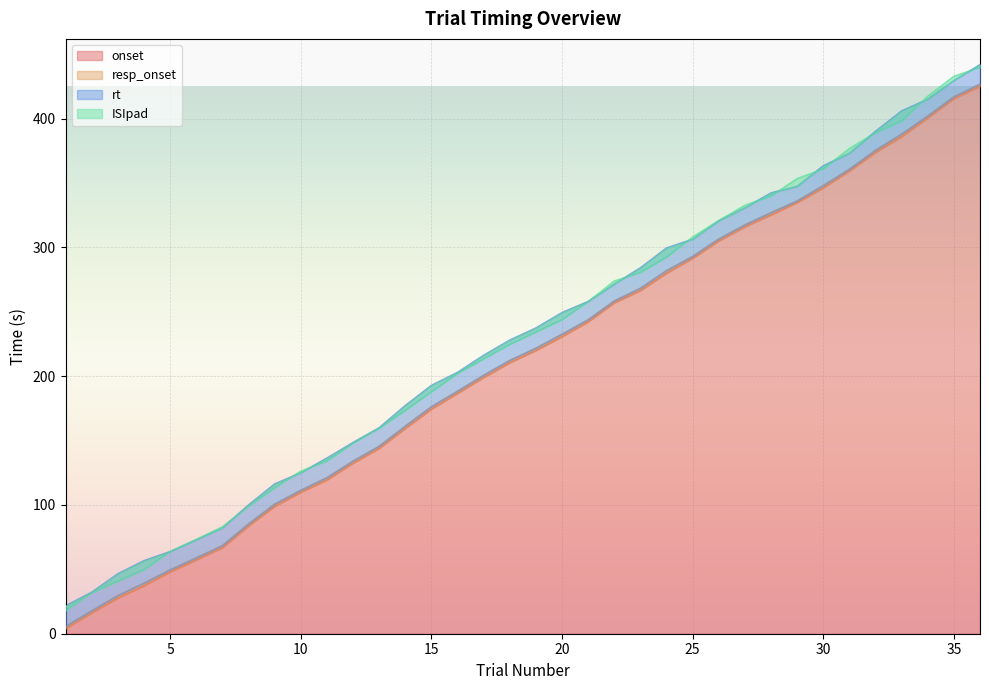

True or false: onset and resp_onset intersect in this chart.

False